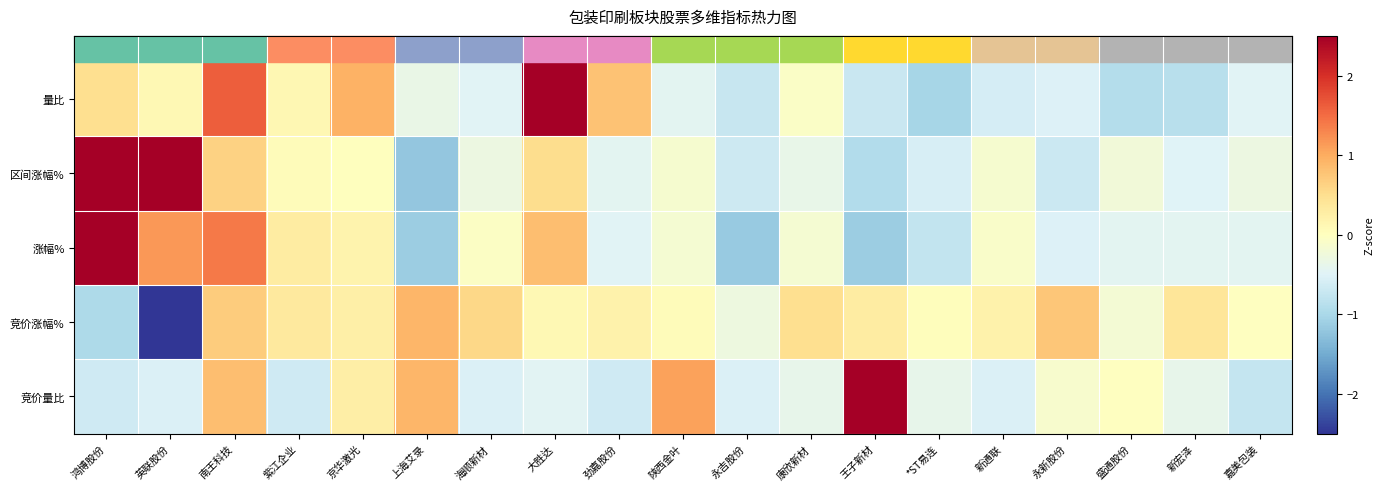

Reading left to right, list all the values displayed in this chart.

竞价量比: 鸿博股份=-0.7	英联股份=-0.5	南王科技=0.8	紫江企业=-0.7	京华激光=0.3	上海艾录=0.9	海顺新材=-0.5	大胜达=-0.5	劲嘉股份=-0.7	陕西金叶=1.1	永吉股份=-0.5	康欣新材=-0.4	王子新材=3.5	*ST易连=-0.4	新通联=-0.5	永新股份=-0.1	盛通股份=-0.0	新宏泽=-0.4	嘉美包装=-0.7
竞价涨幅%: 鸿博股份=-1.0	英联股份=-3.9	南王科技=0.7	紫江企业=0.3	京华激光=0.3	上海艾录=0.9	海顺新材=0.6	大胜达=0.1	劲嘉股份=0.2	陕西金叶=0.0	永吉股份=-0.3	康欣新材=0.5	王子新材=0.3	*ST易连=0.0	新通联=0.2	永新股份=0.7	盛通股份=-0.2	新宏泽=0.4	嘉美包装=-0.0
涨幅%: 鸿博股份=3.0	英联股份=1.2	南王科技=1.4	紫江企业=0.3	京华激光=0.2	上海艾录=-1.1	海顺新材=-0.0	大胜达=0.8	劲嘉股份=-0.5	陕西金叶=-0.2	永吉股份=-1.2	康欣新材=-0.2	王子新材=-1.1	*ST易连=-0.8	新通联=-0.1	永新股份=-0.5	盛通股份=-0.4	新宏泽=-0.4	嘉美包装=-0.4
区间涨幅%: 鸿博股份=2.6	英联股份=2.7	南王科技=0.6	紫江企业=0.0	京华激光=0.0	上海艾录=-1.2	海顺新材=-0.3	大胜达=0.5	劲嘉股份=-0.4	陕西金叶=-0.1	永吉股份=-0.7	康欣新材=-0.4	王子新材=-0.9	*ST易连=-0.6	新通联=-0.2	永新股份=-0.7	盛通股份=-0.2	新宏泽=-0.5	嘉美包装=-0.3
量比: 鸿博股份=0.5	英联股份=0.1	南王科技=1.6	紫江企业=0.1	京华激光=1.0	上海艾录=-0.4	海顺新材=-0.5	大胜达=3.1	劲嘉股份=0.8	陕西金叶=-0.4	永吉股份=-0.7	康欣新材=-0.1	王子新材=-0.7	*ST易连=-1.0	新通联=-0.6	永新股份=-0.5	盛通股份=-0.9	新宏泽=-0.9	嘉美包装=-0.5